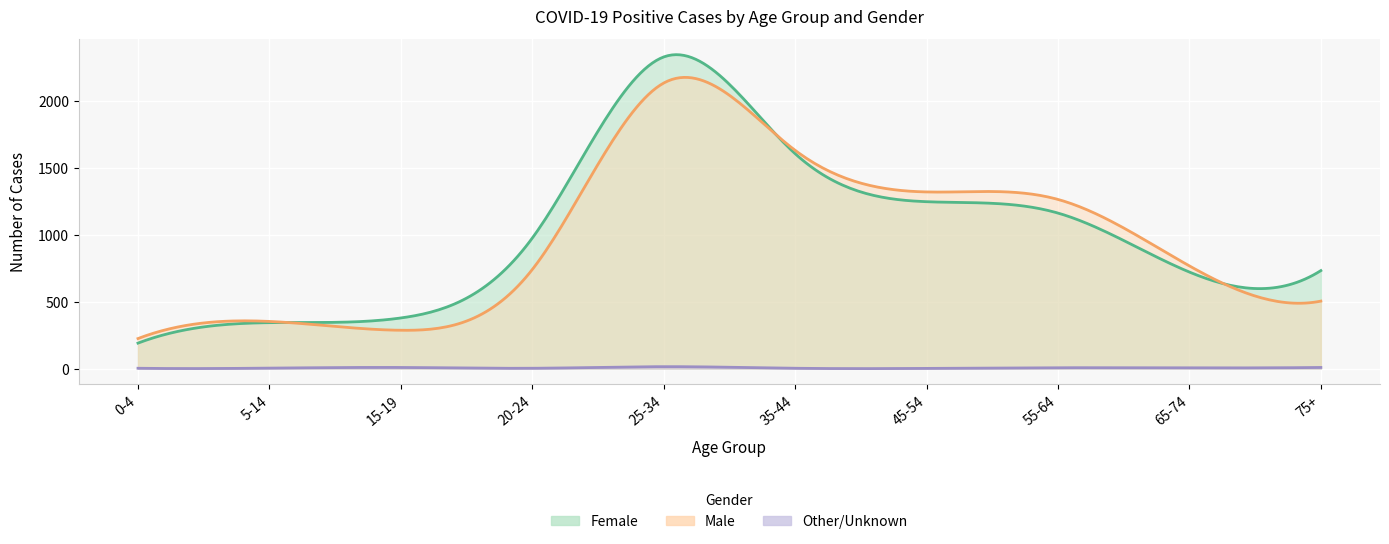

What is the sum of the Female values at 20-24 and 15-19?

1353